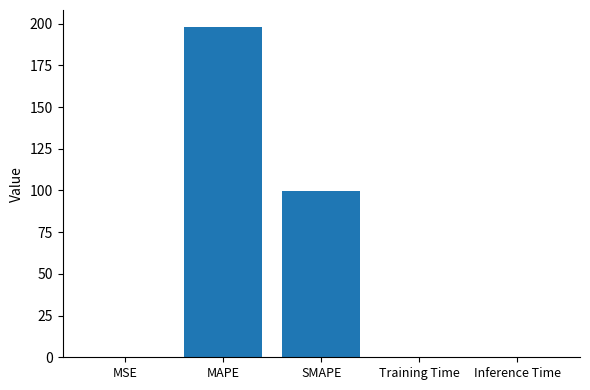

The value at SMAPE is 99.6. True or false?

True